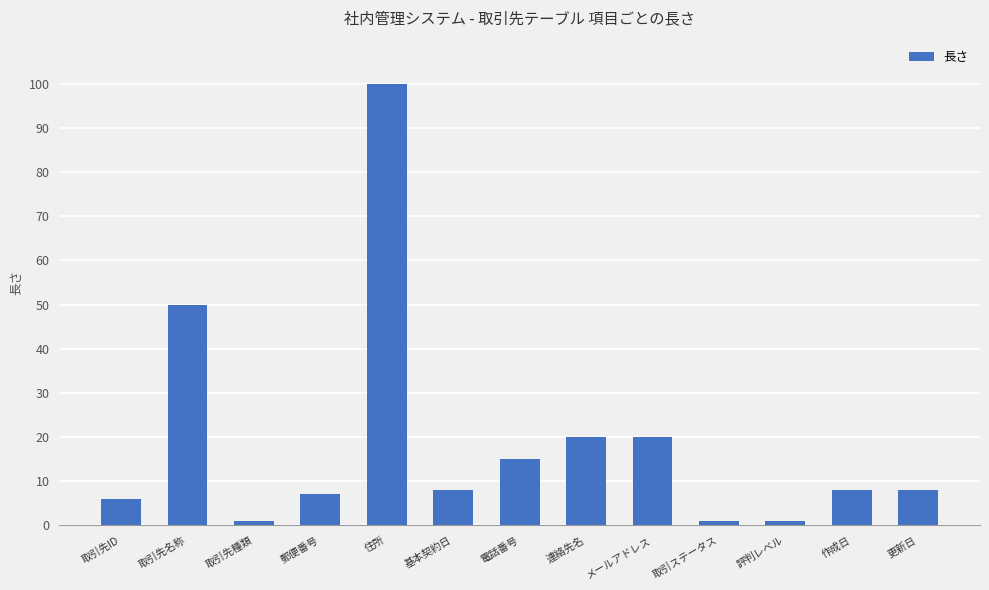

The chart shows a value of 12 at 基本契約日. True or false?

False